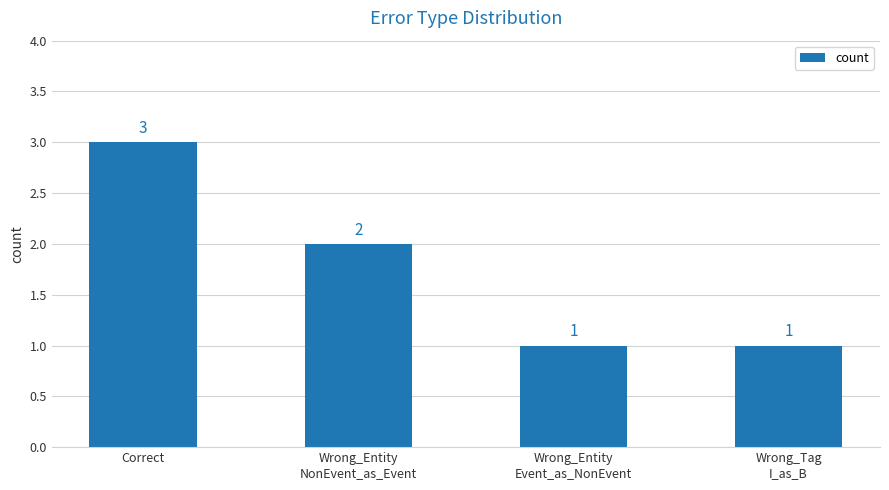

How many categories are shown in the chart?

4